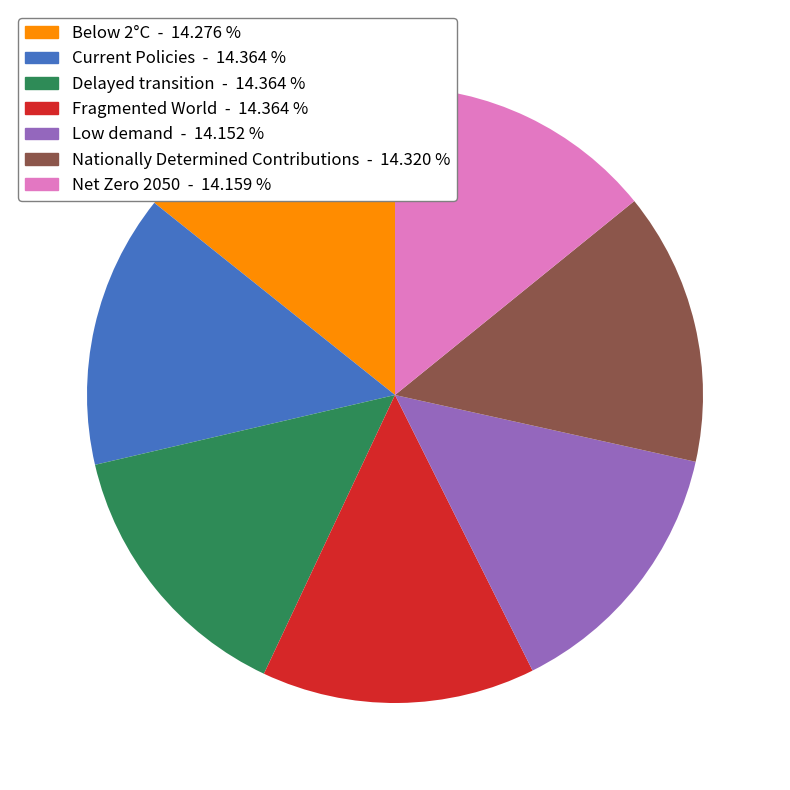

The Nationally Determined Contributions slice represents 14% of the pie. True or false?

True